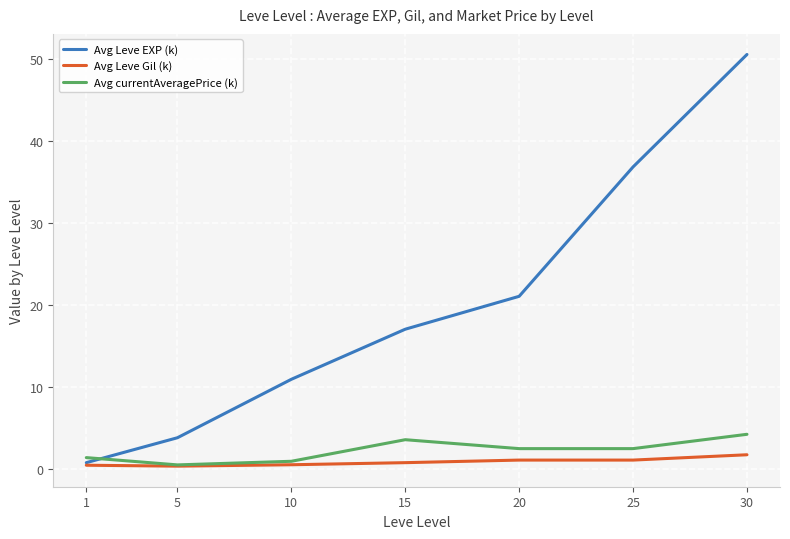

What are all the series names shown in the legend?

Avg Leve EXP (k), Avg Leve Gil (k), Avg currentAveragePrice (k)